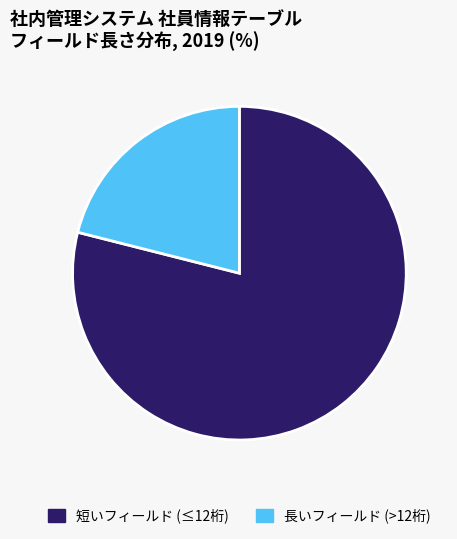

Which has a higher value, 長いフィールド (>12桁) or 短いフィールド (≤12桁)?

短いフィールド (≤12桁)